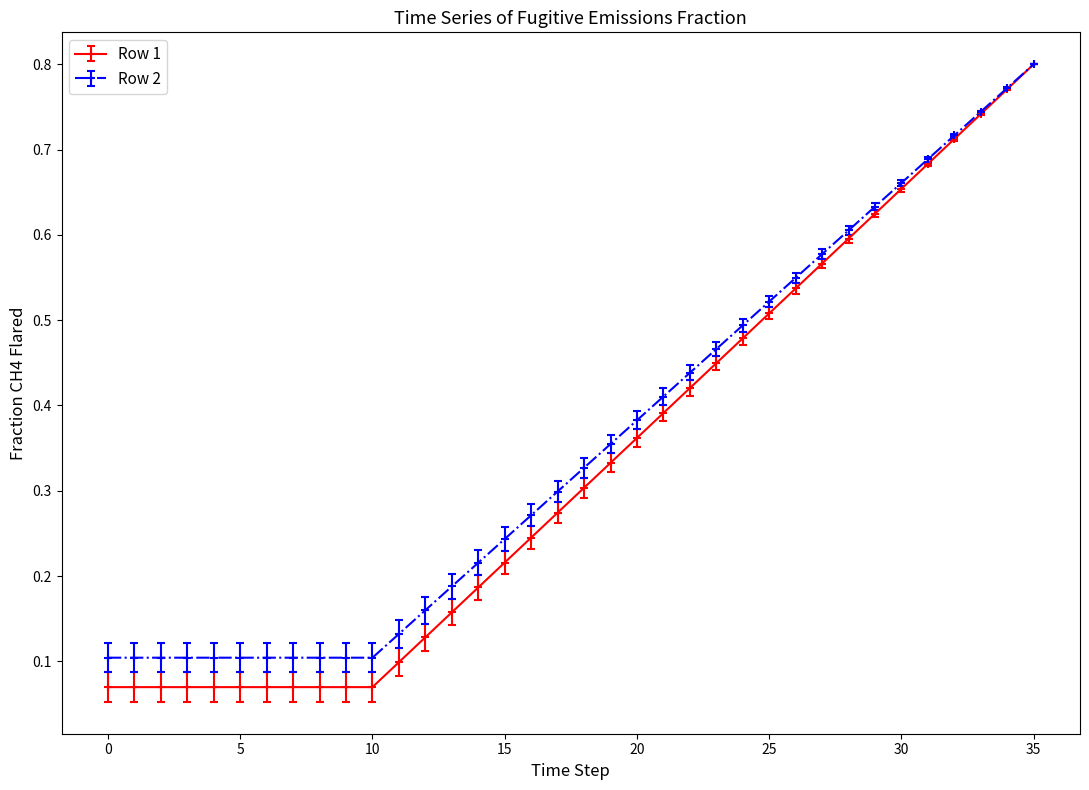

How many Row 2 values are between 0 and 1?

36